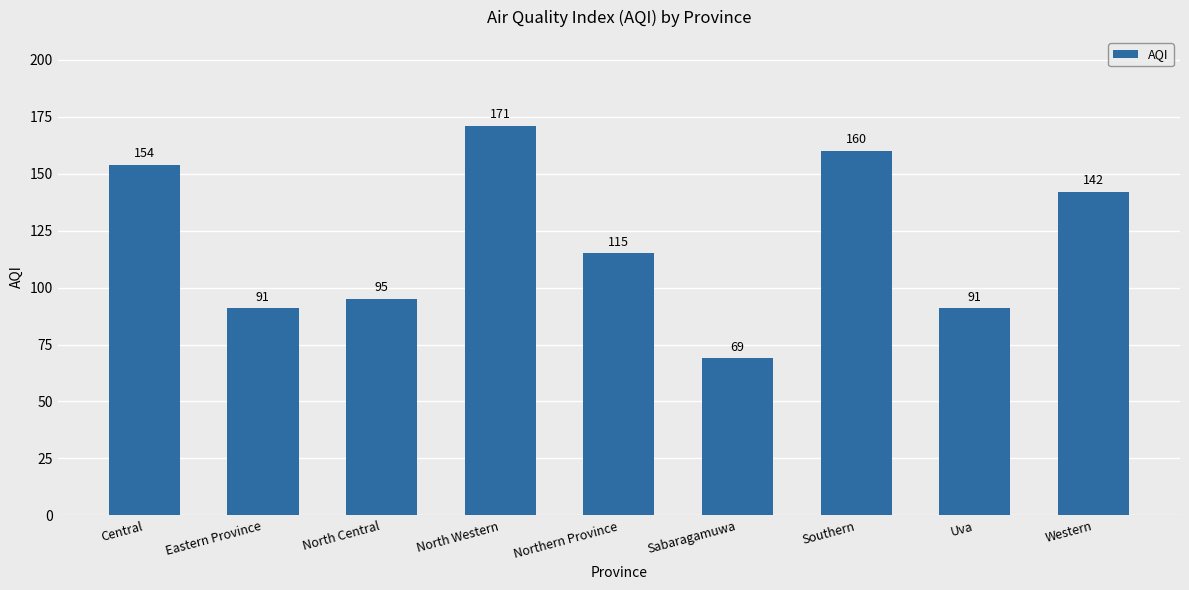

What is the label of the 2nd bar from the left?

Eastern Province